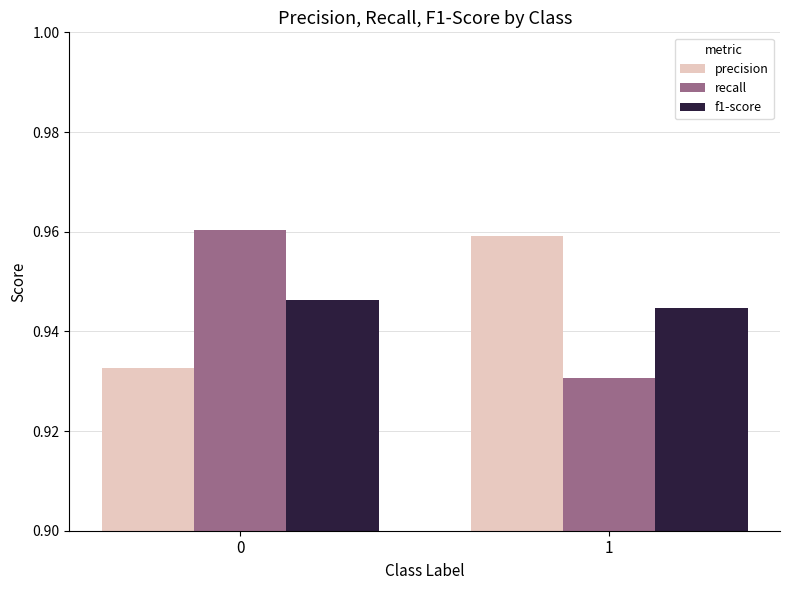

What is the sum of all precision values?

1.9